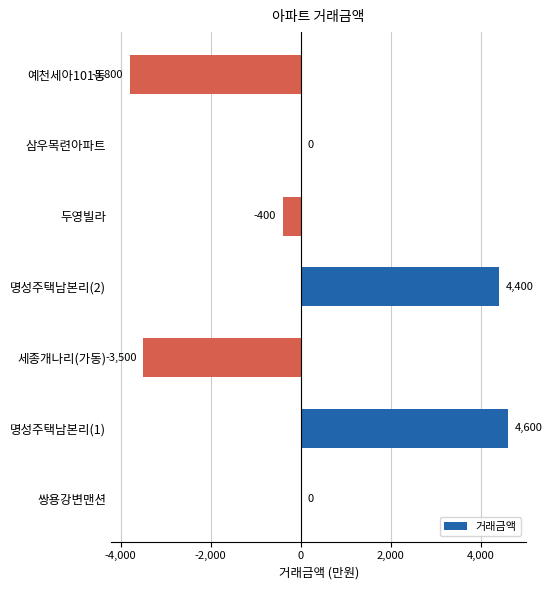

How many distinct data groups are displayed?

1